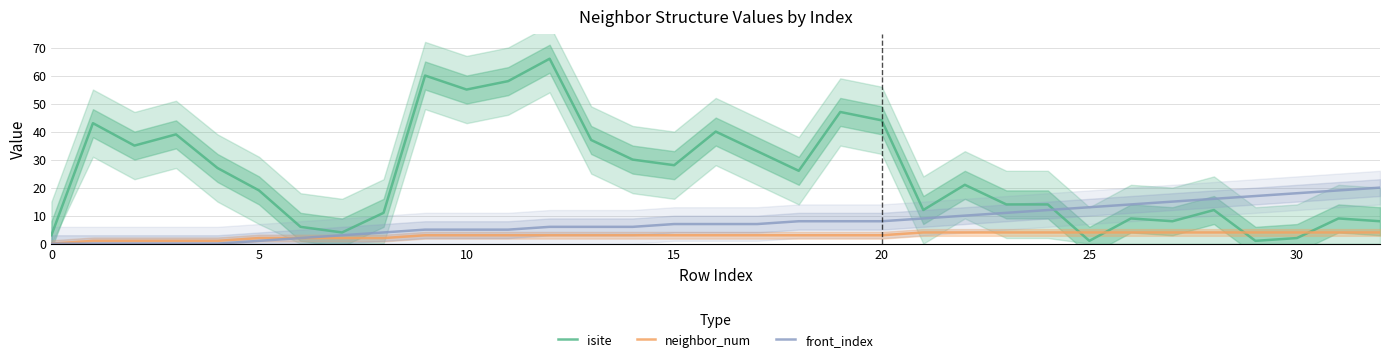

What is the difference between the second highest and minimum values in the front_index series?

19